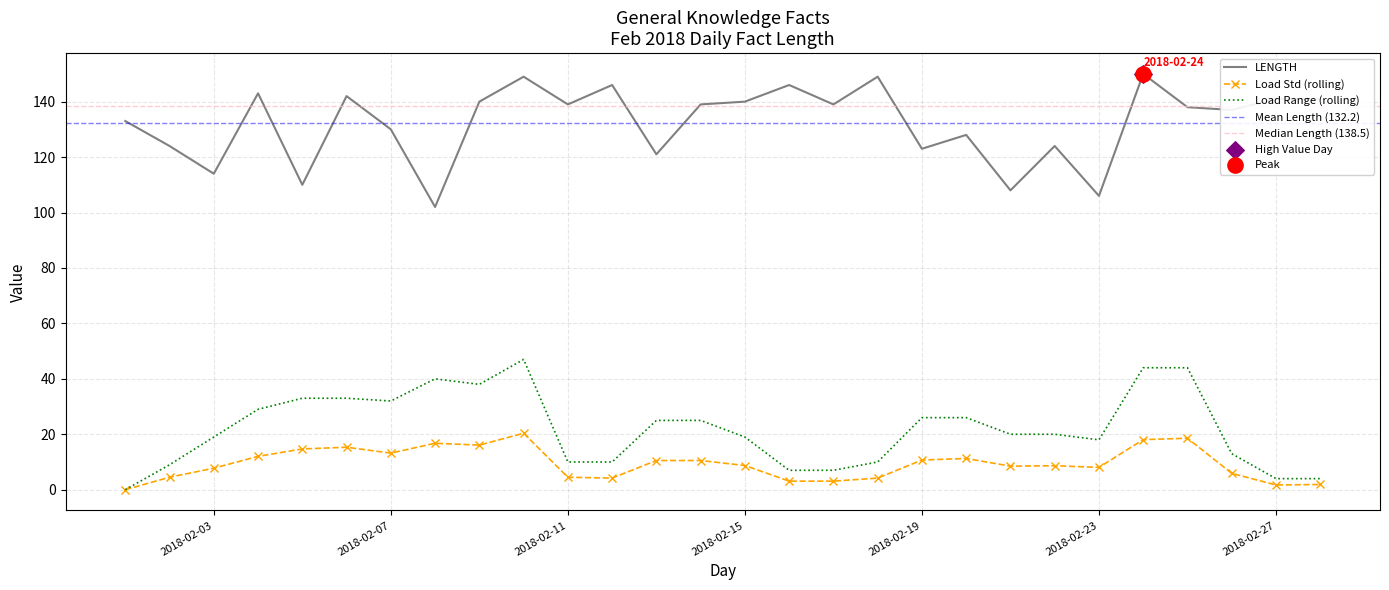

What is the change in value from 2018-02-12 to 2018-02-24?

+4